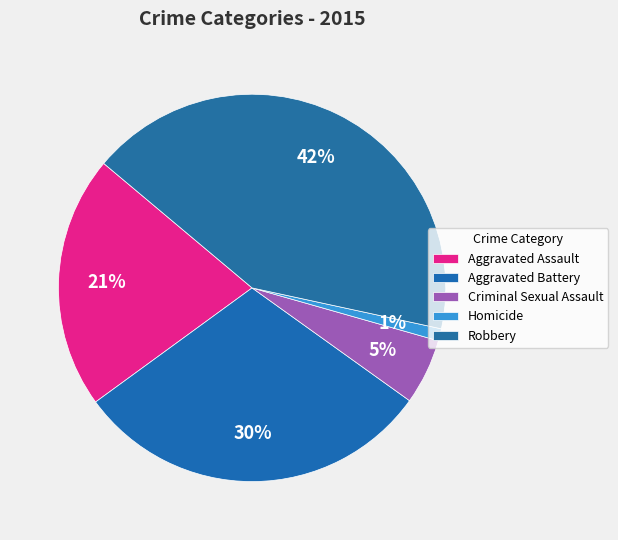

What portion of the pie excludes Aggravated Assault?

78.9%